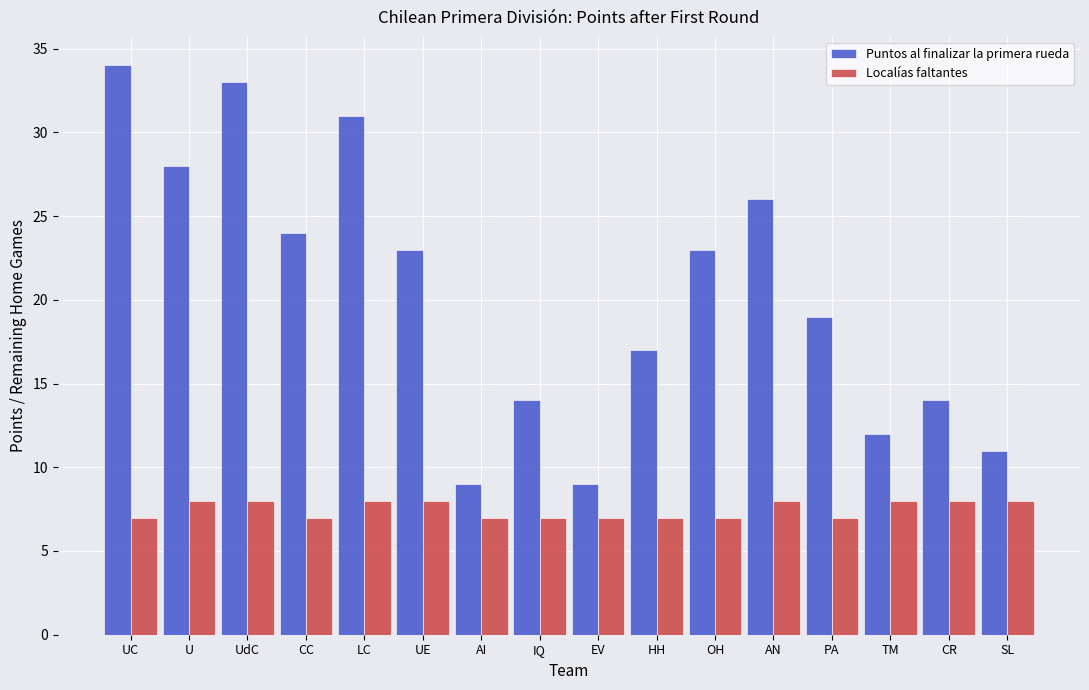

What is the approximate value of Localías faltantes at SL?

8